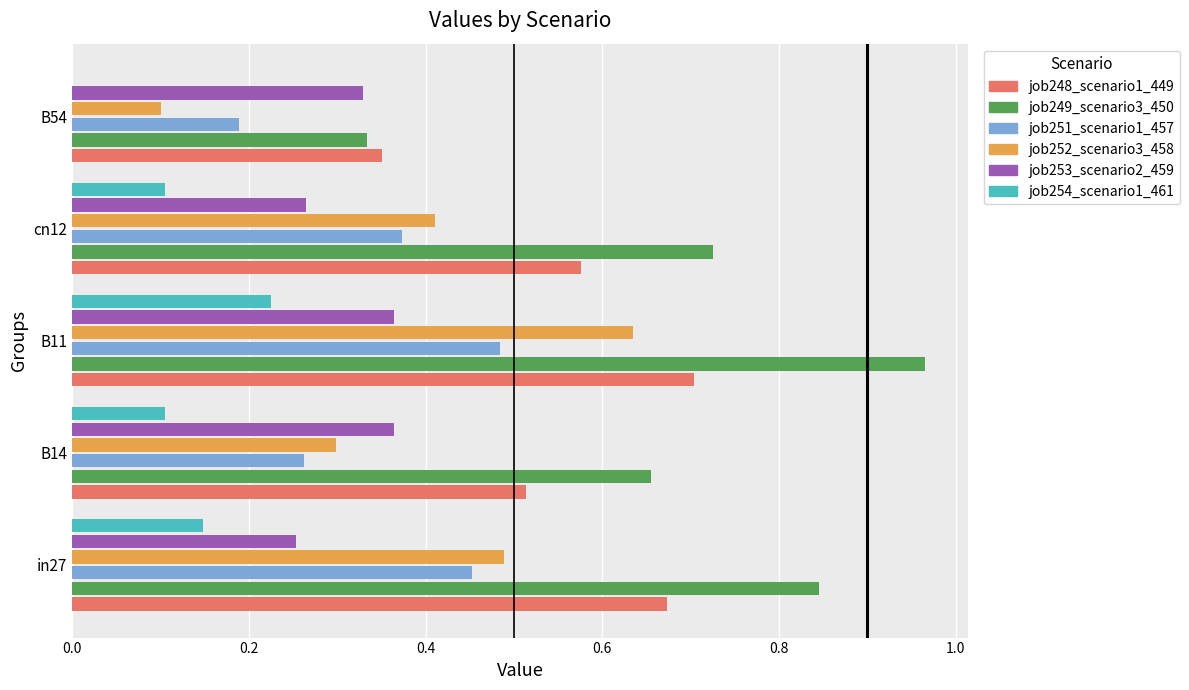

List the labels in order of job254_scenario1_461 value, largest first.

B11, in27, B14, cn12, B54